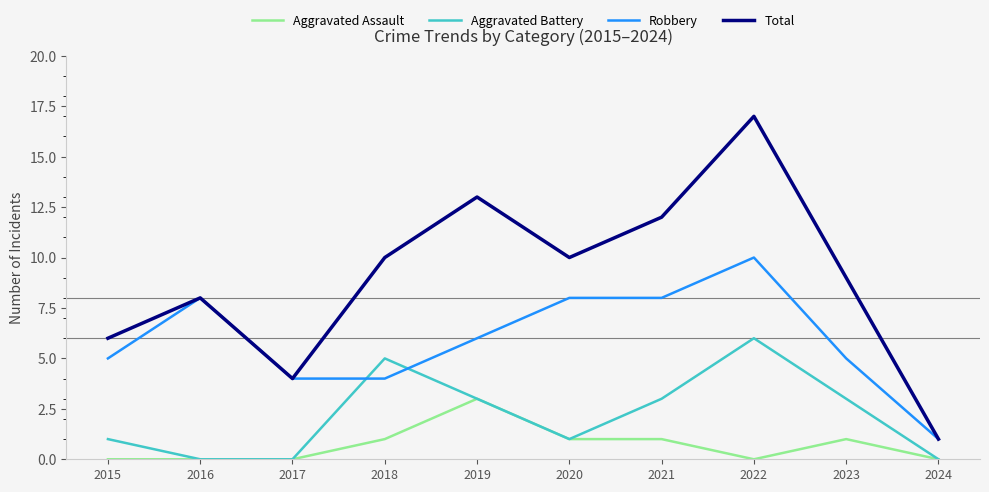

What is the sum of the Aggravated Assault values at 2022 and 2019?

3